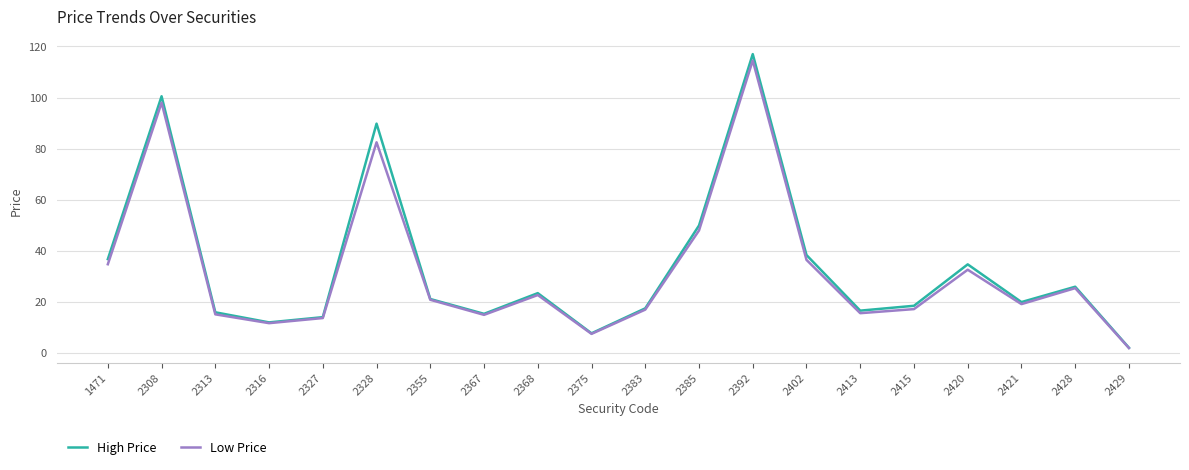

What is the total value across all series at 2385?

98.0